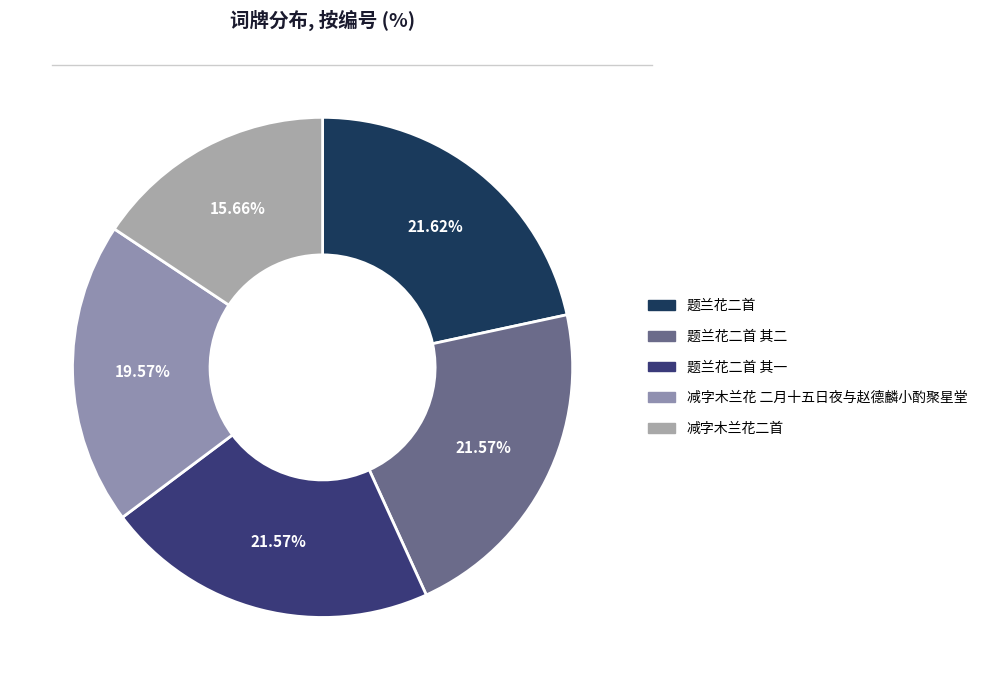

How many segments does this pie chart have?

5